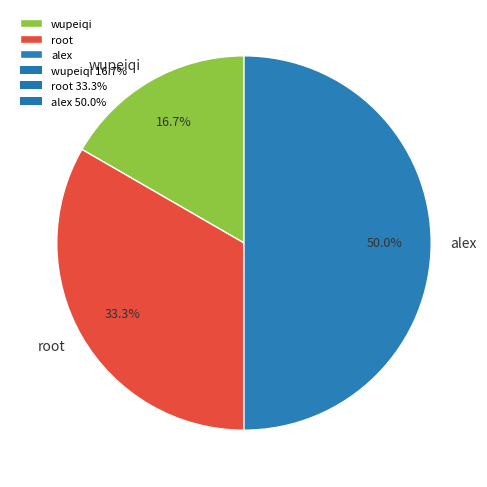

To the nearest percent, what is the difference between the largest and smallest slice percentages?

33%